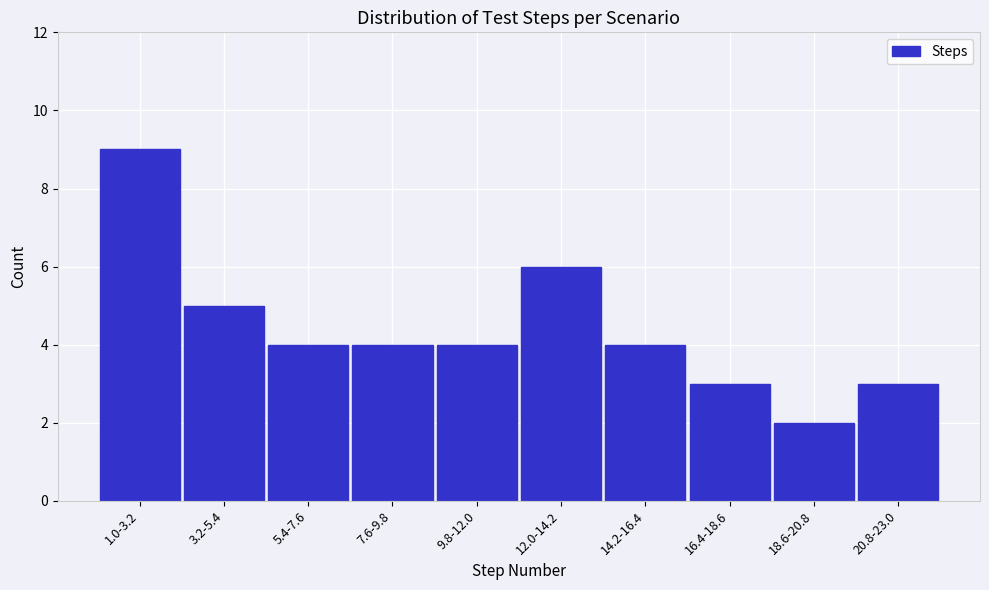

Reading left to right, list all the values displayed in this chart.

9	5	4	4	4	6	4	3	2	3